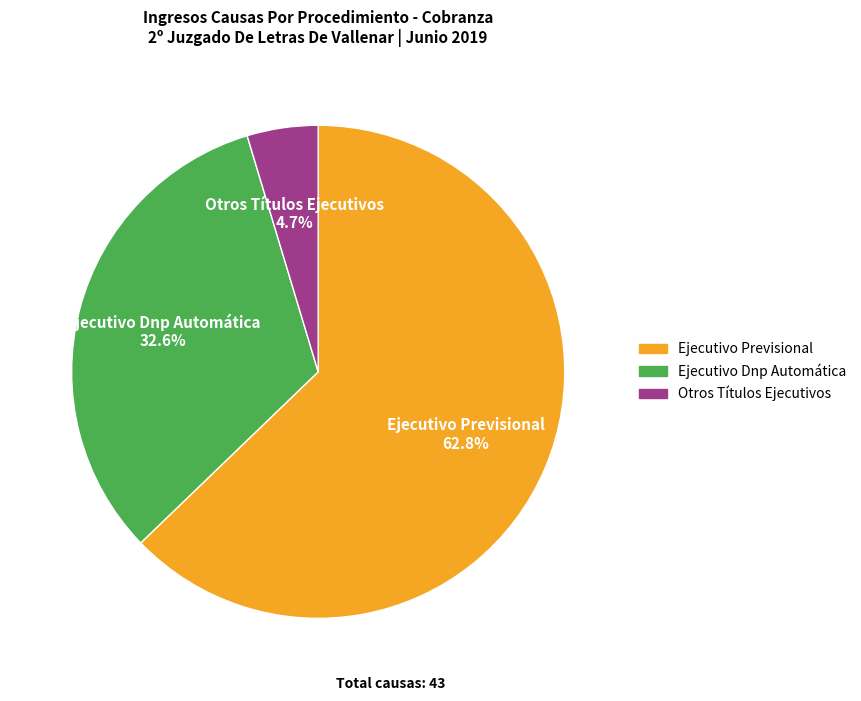

Is it true that Ejecutivo Dnp Automática is 33% of the pie?

True